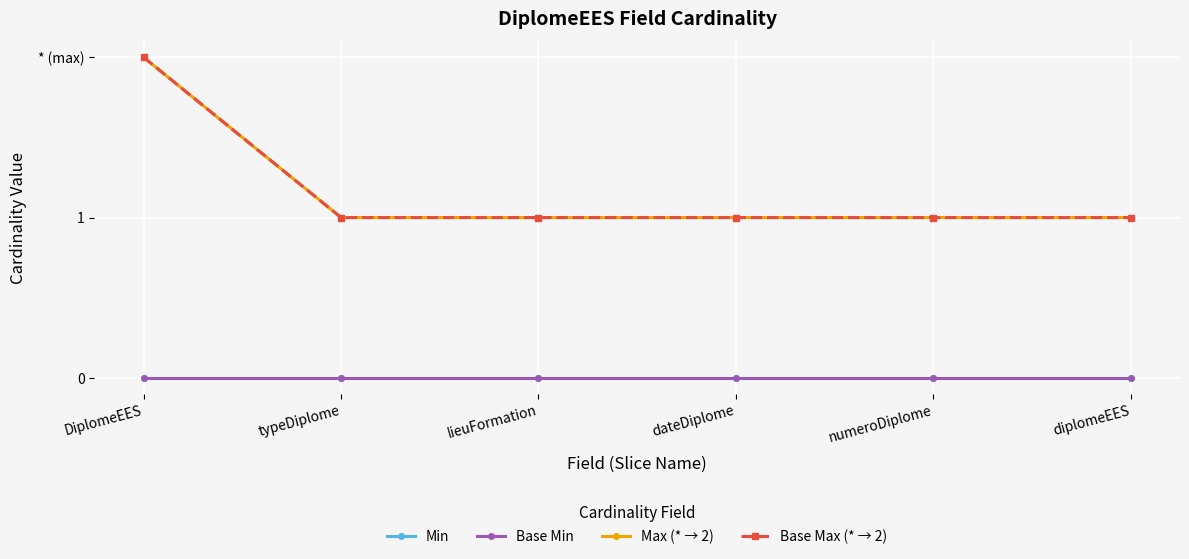

Which category has the lowest value in the Min series?

DiplomeEES